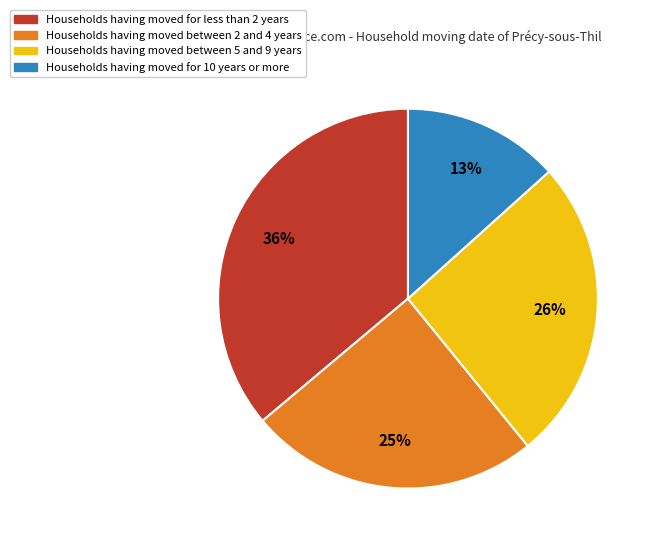

To the nearest percent, what is the difference between the largest and smallest slice percentages?

23%